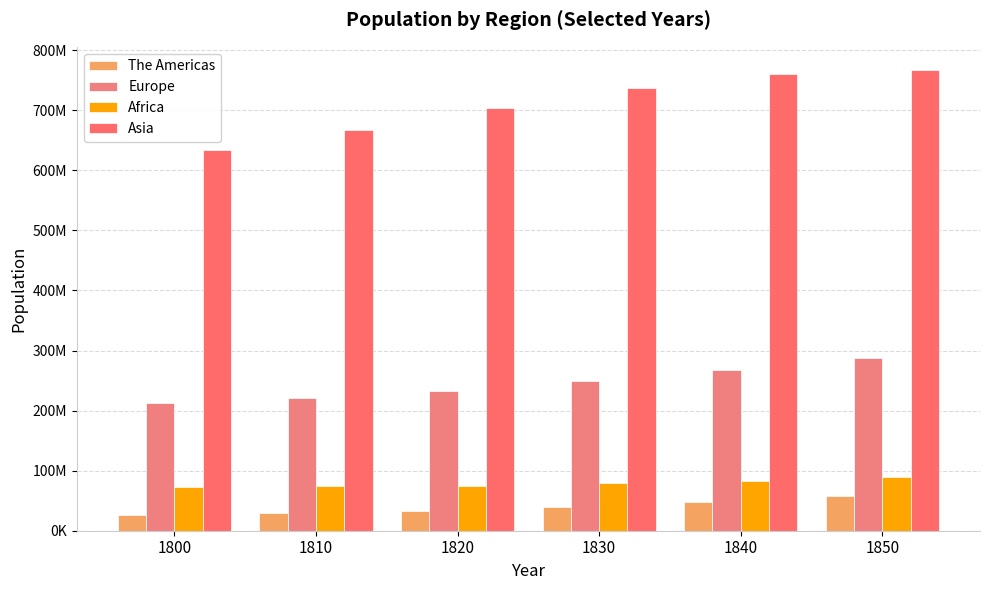

What is the minimum value shown in the chart?

26946366